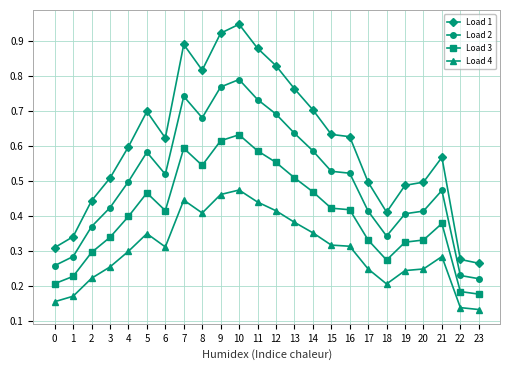

Which category has the highest value in the Load 4 series?

10